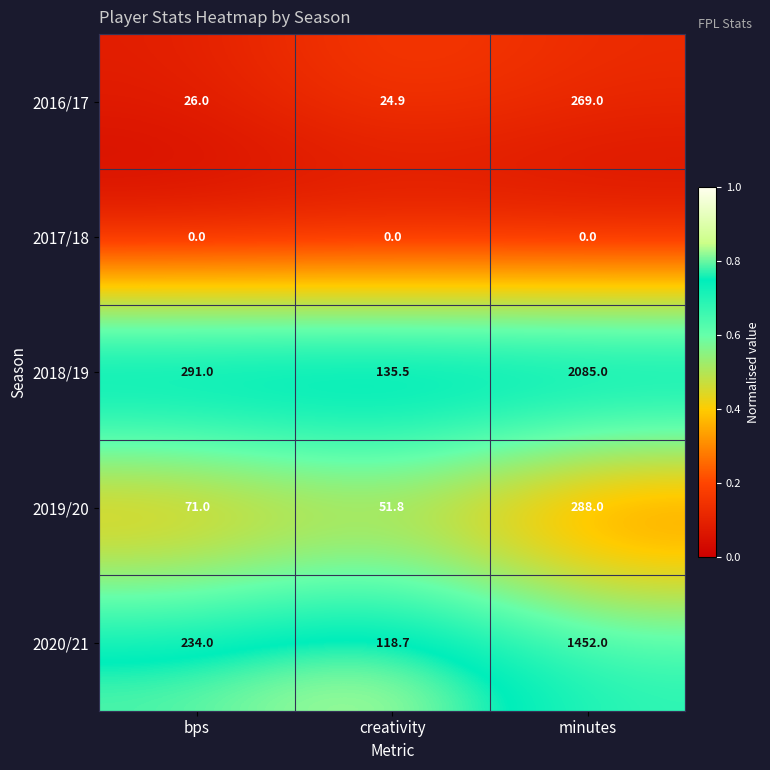

What is the average value of the 2019/20 series?

136.9